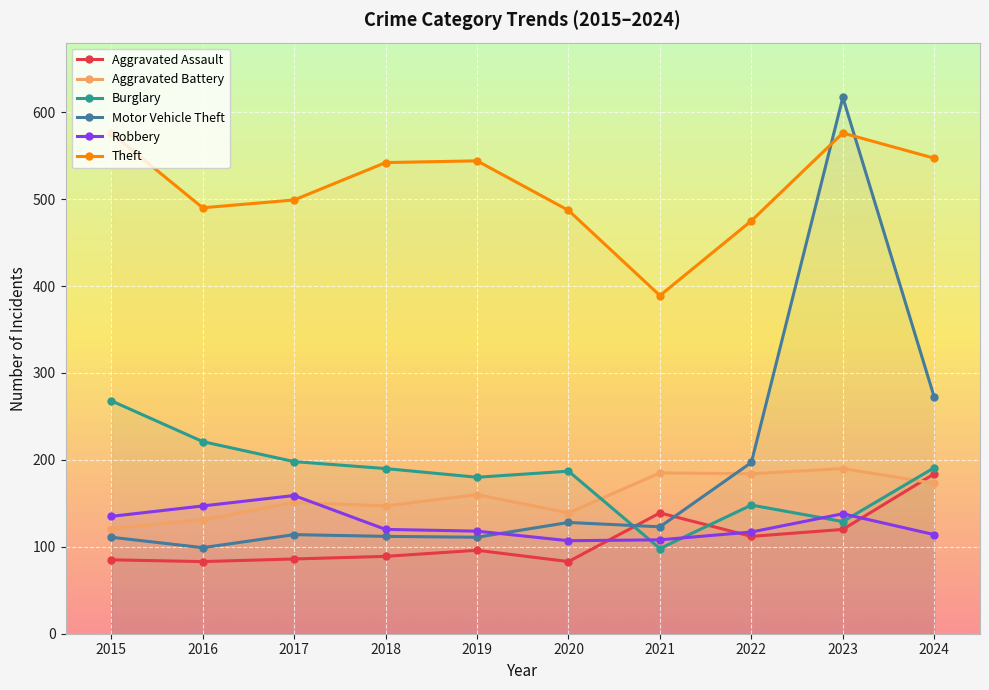

Is this an area chart (filled region under the line)?

No